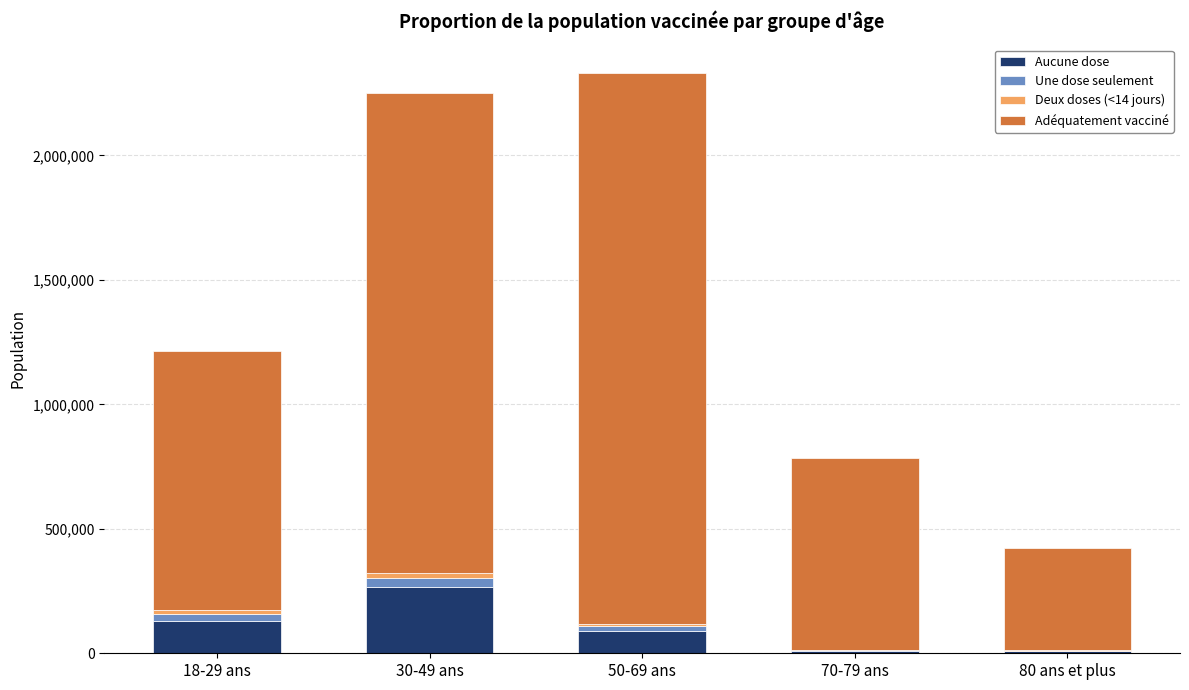

At which label does Aucune dose reach its peak?

30-49 ans